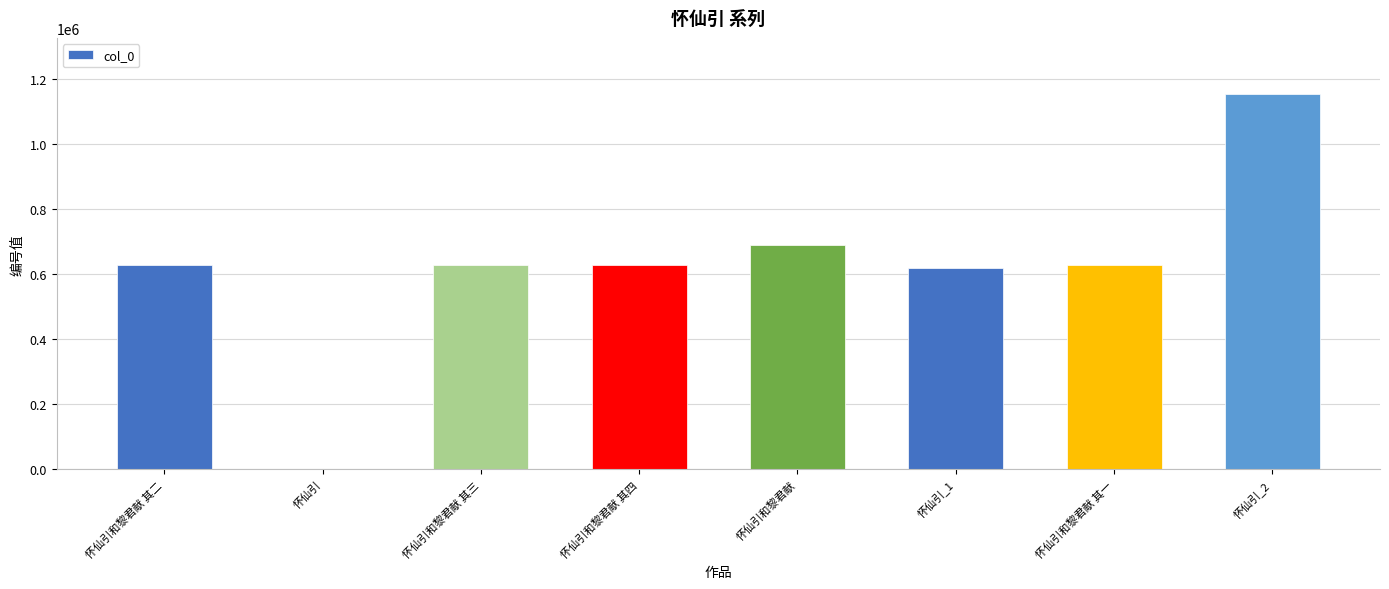

The value at 怀仙引和黎君献 其四 is 135205. True or false?

False